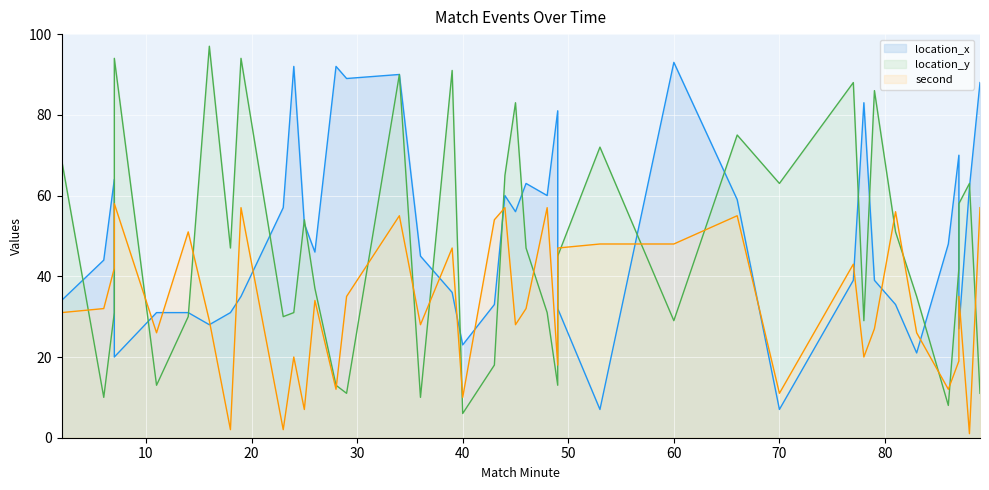

What is the difference between the maximum and second lowest values in the location_x series?

86